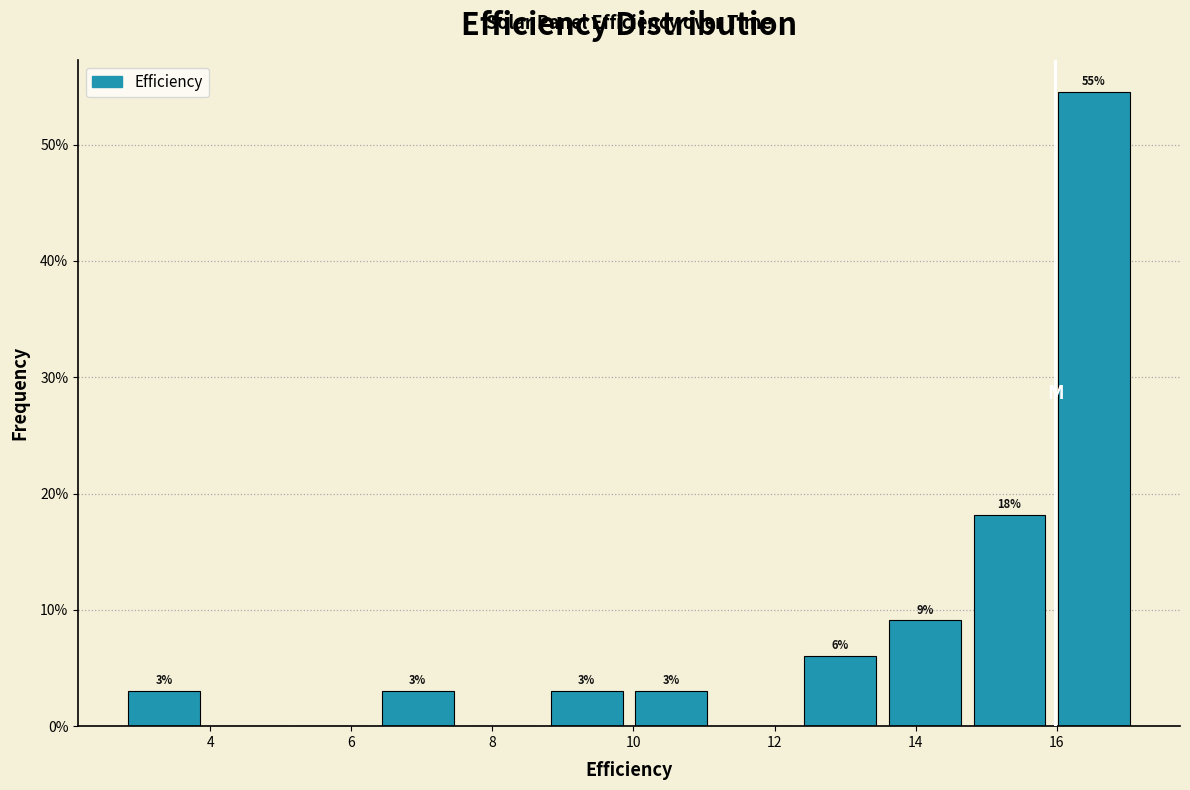

Over which range of the x-axis is the bar tallest?

16.0 to 17.2